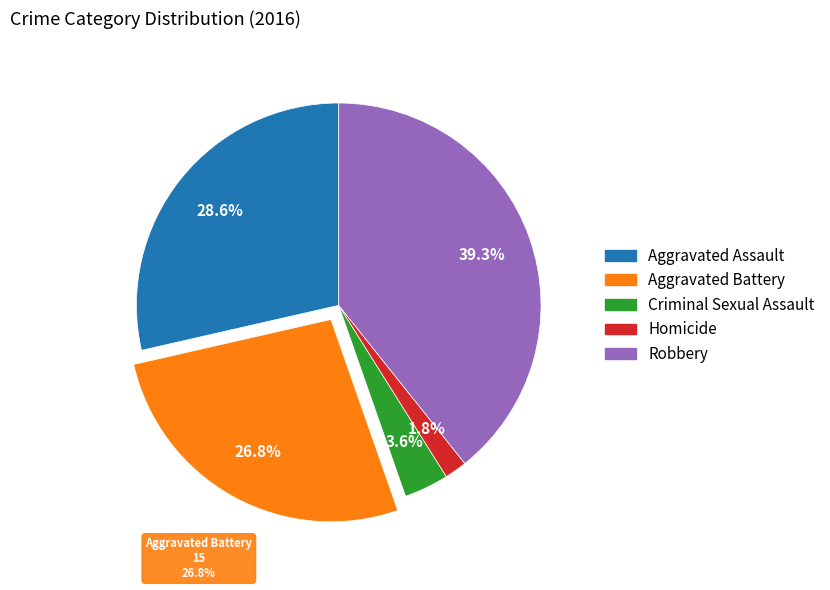

What is the largest slice in the pie chart?

Robbery